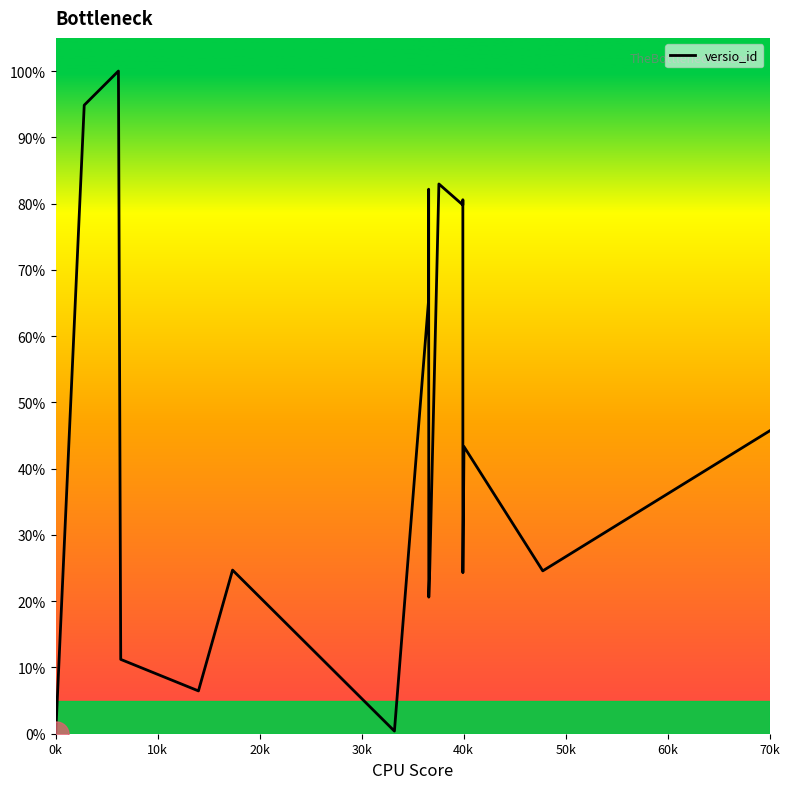

What is the difference between the maximum and minimum values?

100.0